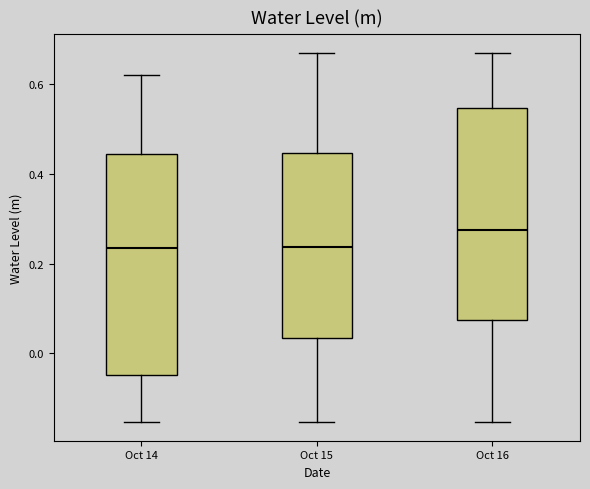

Reading left to right, transcribe this box plot: for each box, give where its median line is, the range the box spans, and where its two whiskers end, as read against the y-axis. The values are not printed on the chart, so give them approximately, as read against the axis.

Oct 14: median 0.24, box -0.04 to 0.44, whiskers -0.16 to 0.62
Oct 15: median 0.24, box 0.04 to 0.44, whiskers -0.16 to 0.68
Oct 16: median 0.28, box 0.08 to 0.54, whiskers -0.16 to 0.68